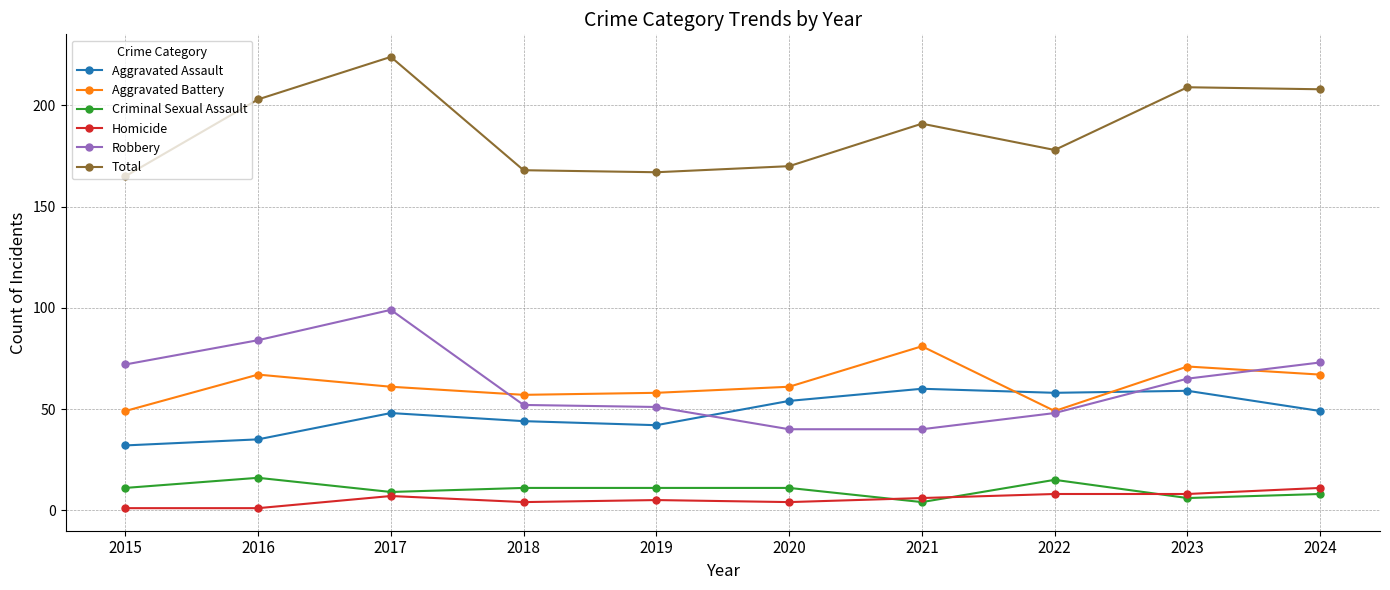

What is the difference between the maximum and second lowest values in the Robbery series?

59